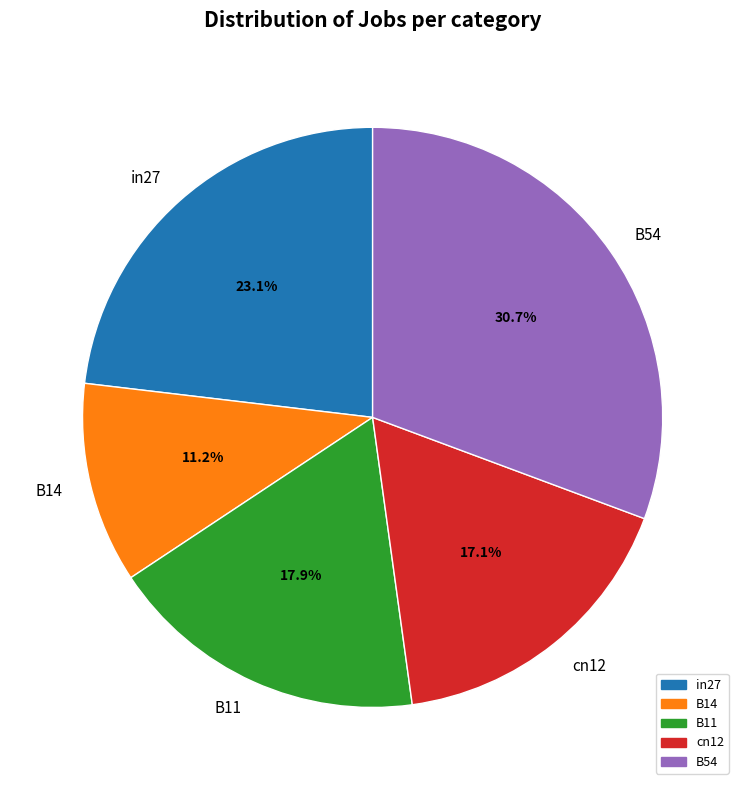

What percentage is the cn12 slice, to the nearest percent?

17%